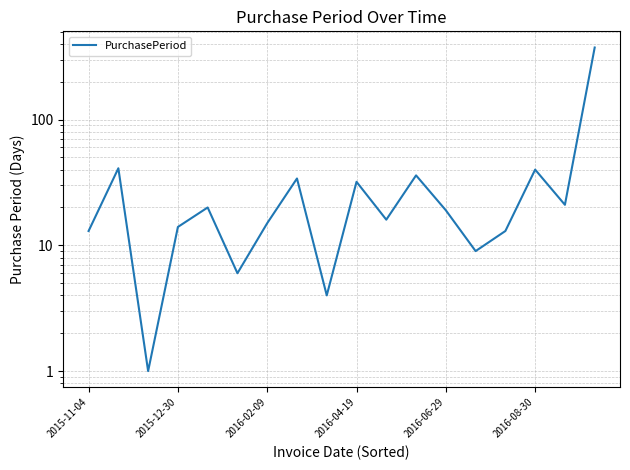

Approximately how many times larger is the value at 2016-06-29 compared to 2016-04-19?

0.6